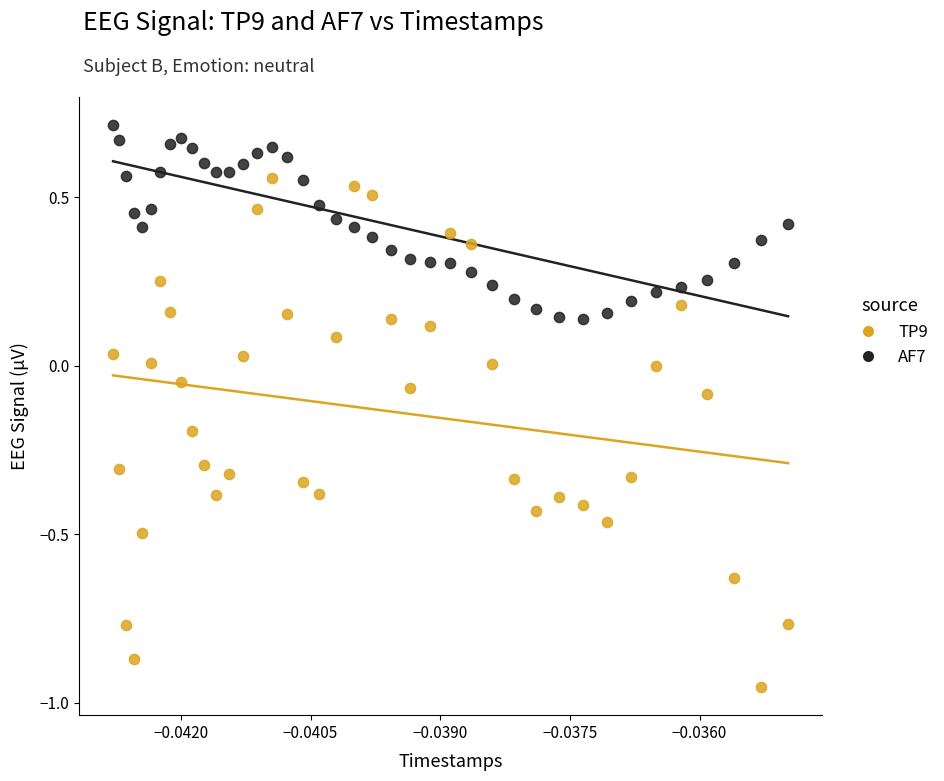

Which series has the largest Y range (max minus min)?

TP9